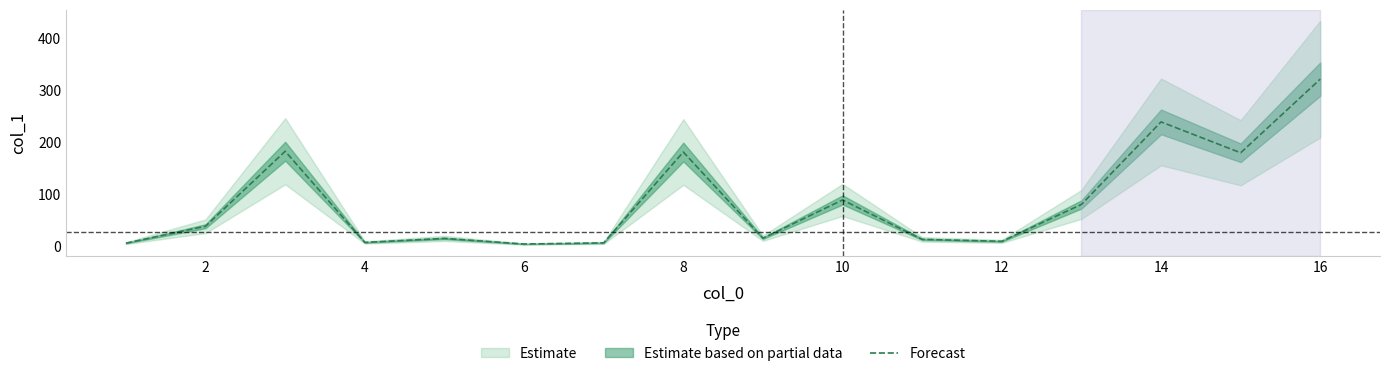

What is the difference between the second highest and second lowest values?

233.5